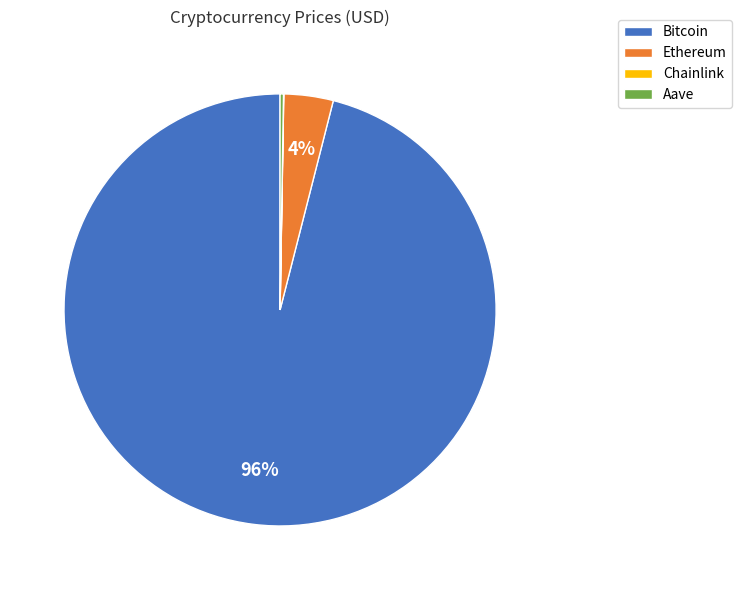

Does any single category account for the majority?

Yes